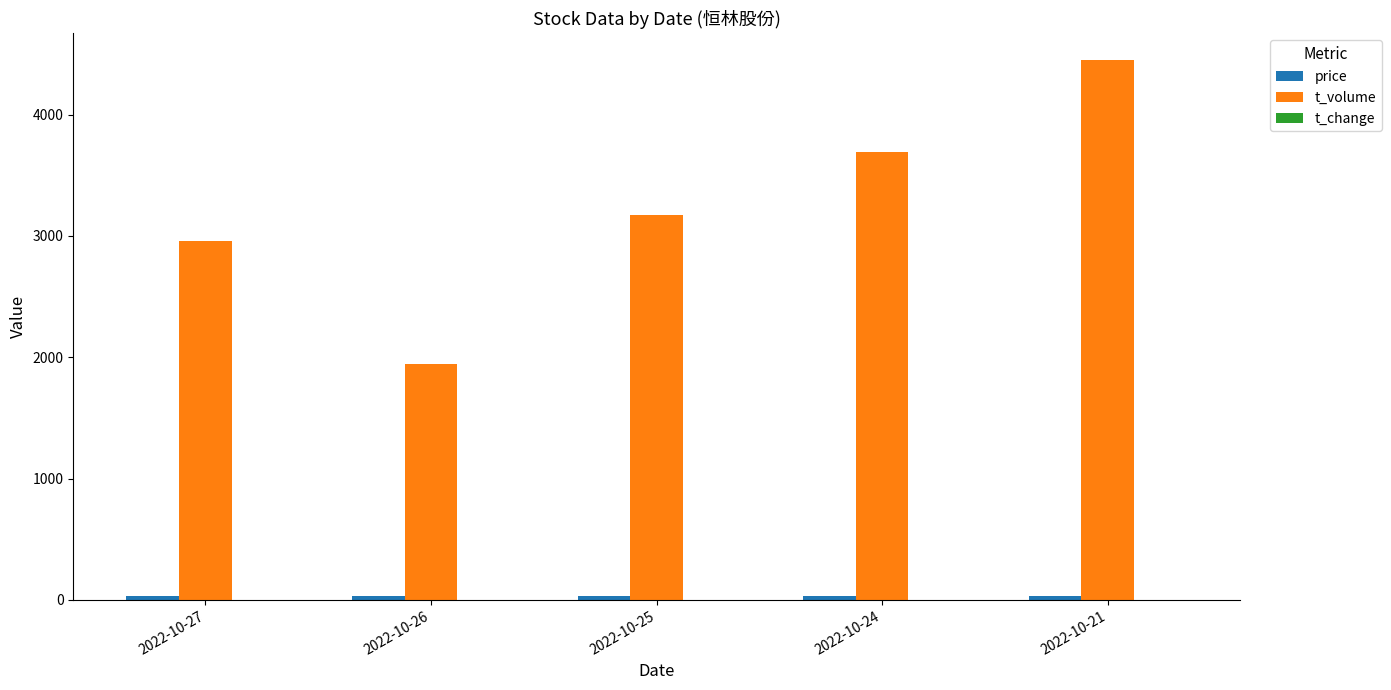

What is the maximum value shown in the chart?

4447.0